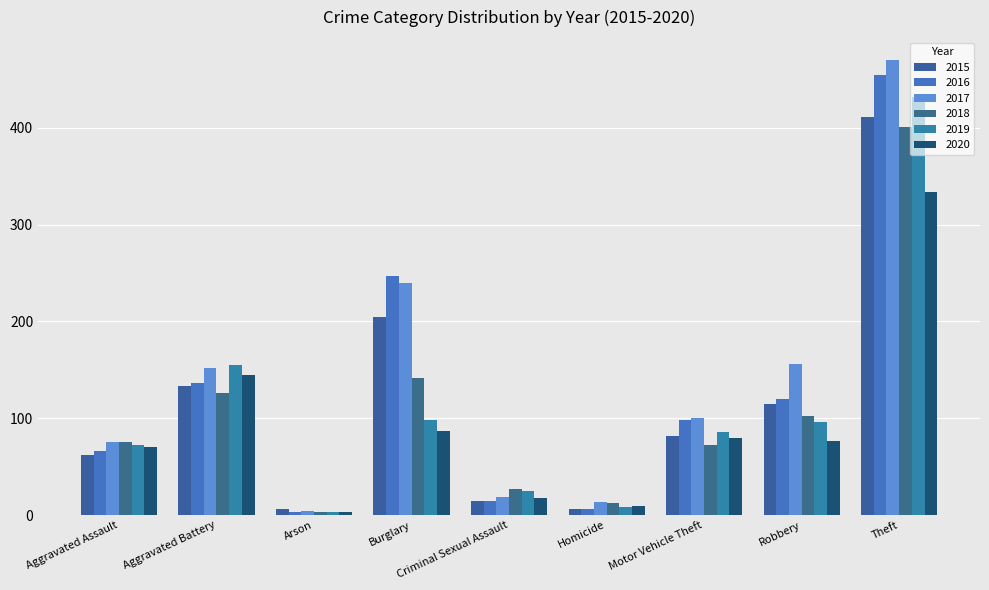

Which series has the widest spread of values?

2017